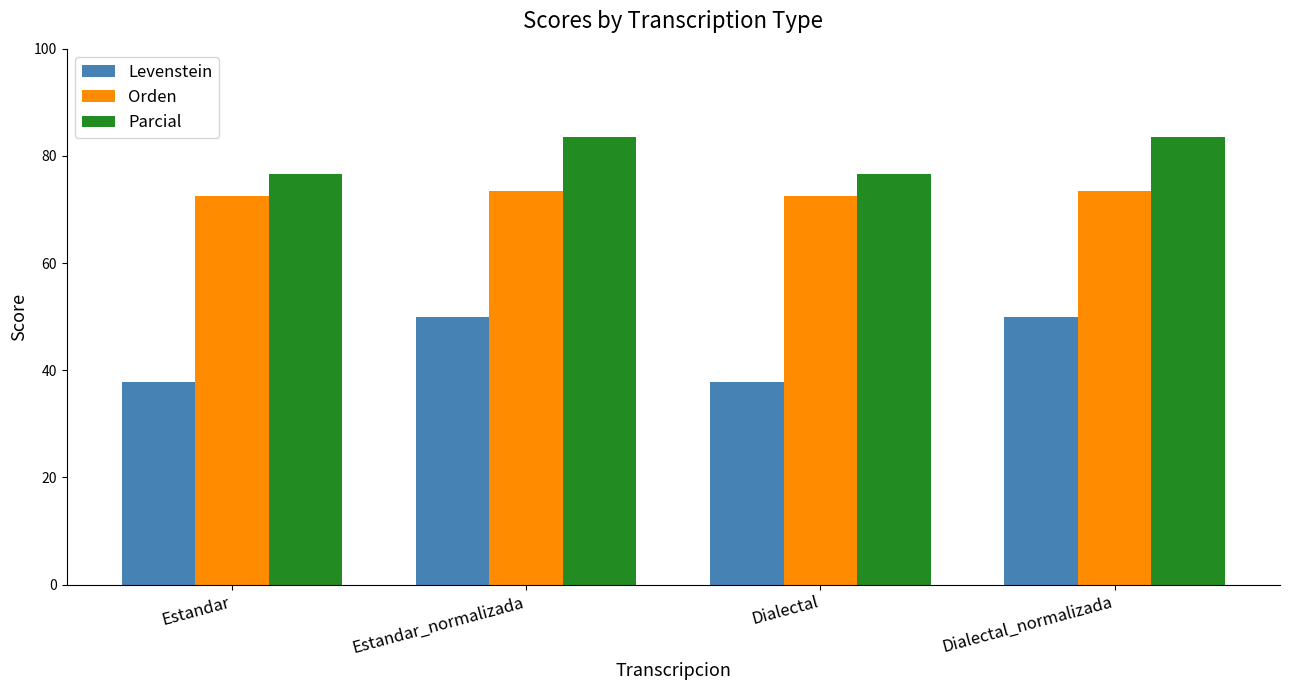

Reading left to right, extract all data points from this chart.

Levenstein: 37.7	50.0	37.7	50.0
Orden: 72.5	73.4	72.5	73.4
Parcial: 76.7	83.6	76.7	83.6